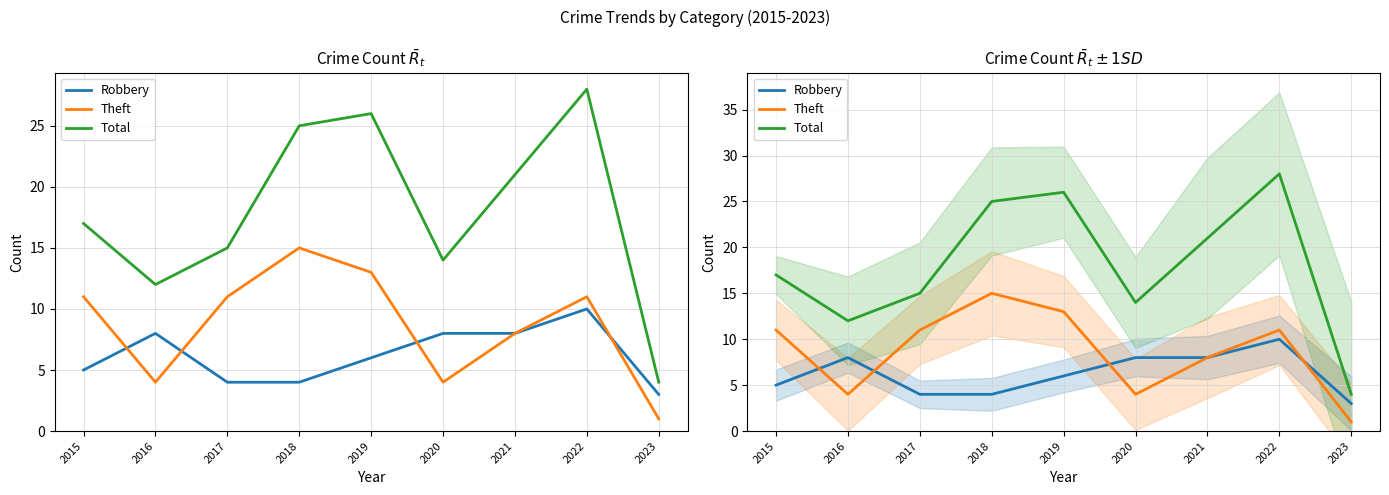

At how many categories does at least one series exceed 24?

3